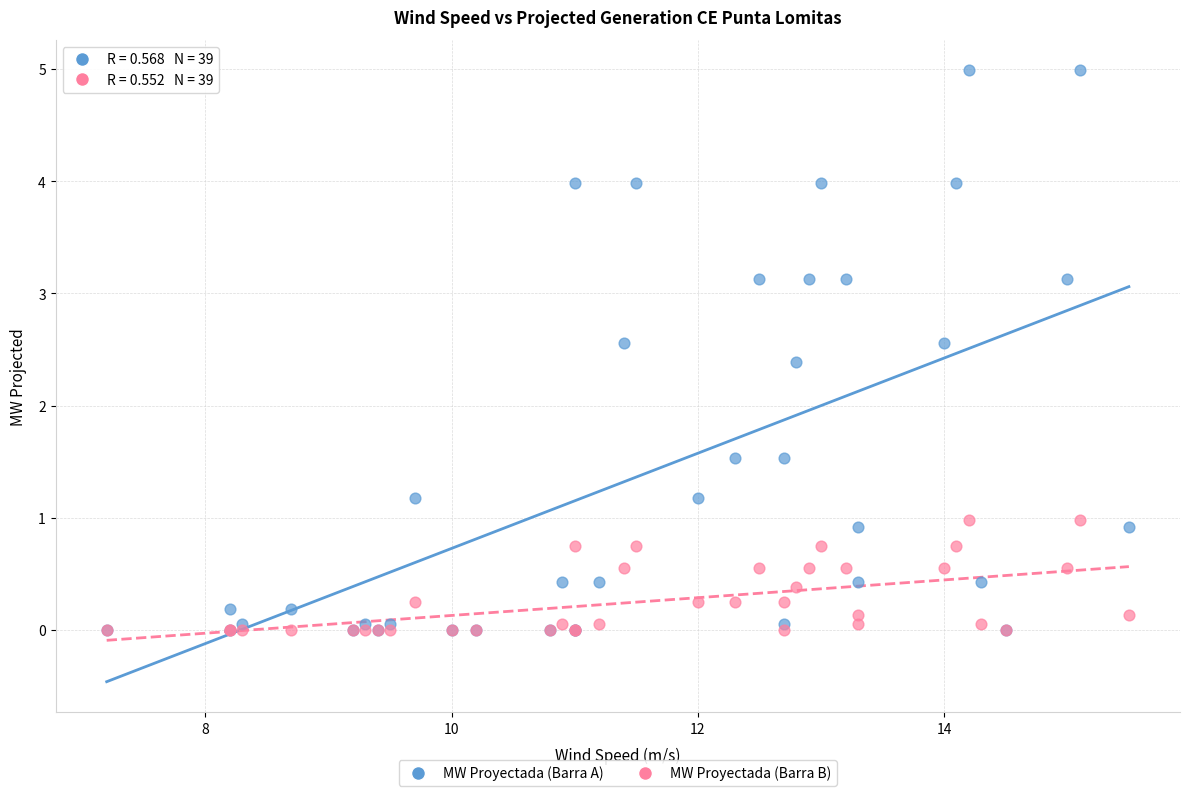

Across all series, what Y value is closest to 2?

2.4